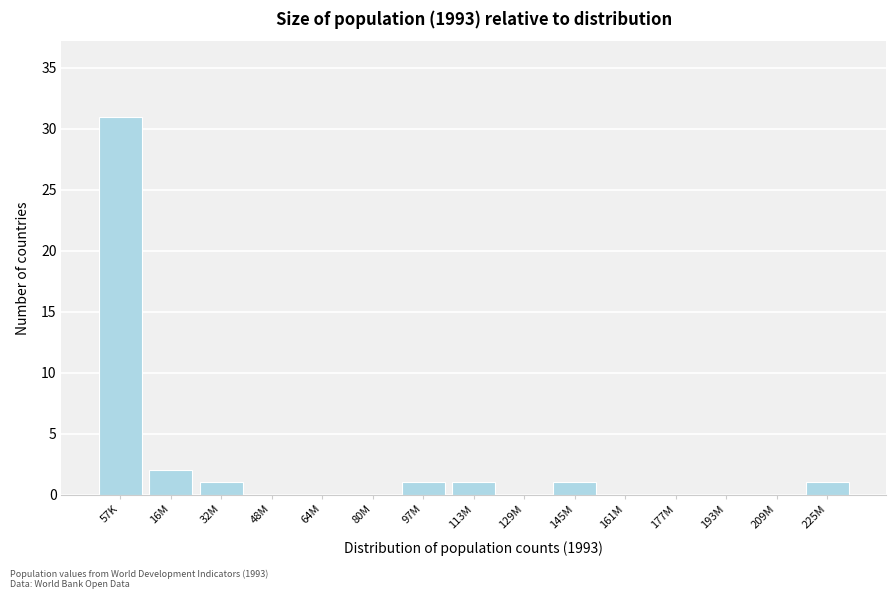

Reading right to left, transcribe all the data shown in this chart.

225M=1	209M=0	193M=0	177M=0	161M=0	145M=1	129M=0	113M=1	97M=1	80M=0	64M=0	48M=0	32M=1	16M=2	57K=31